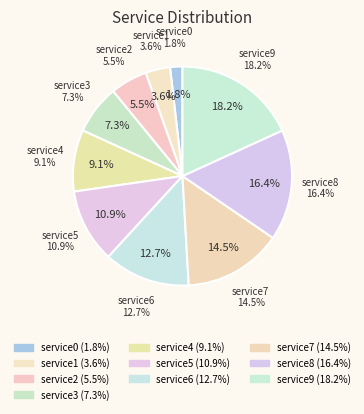

Combined, do service8 and service7 account for over 50%?

No